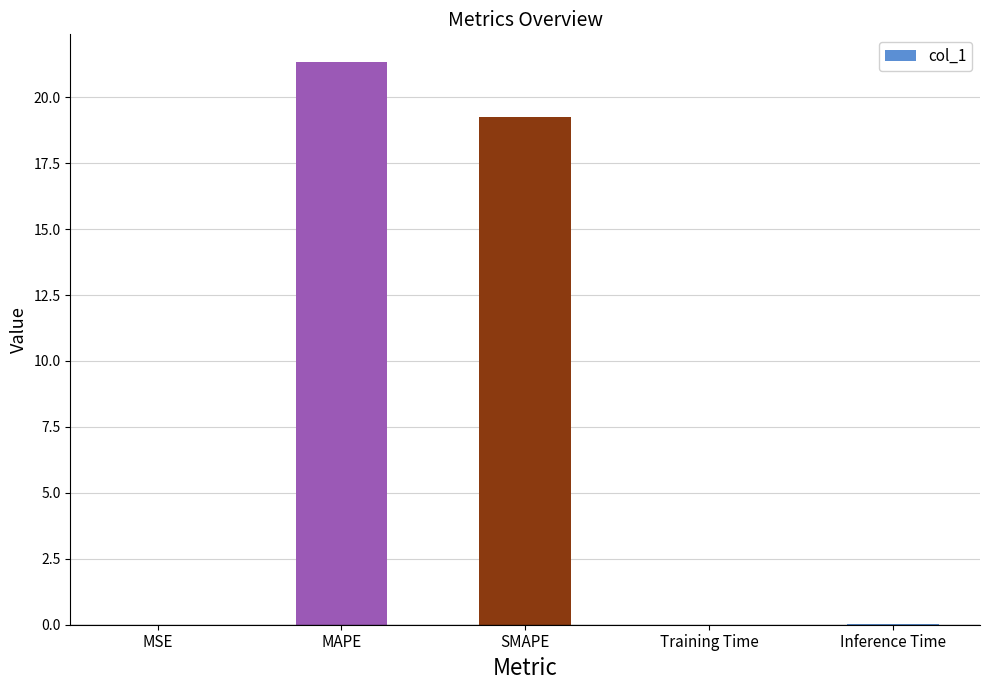

At which category does the chart reach its peak across all series?

MAPE